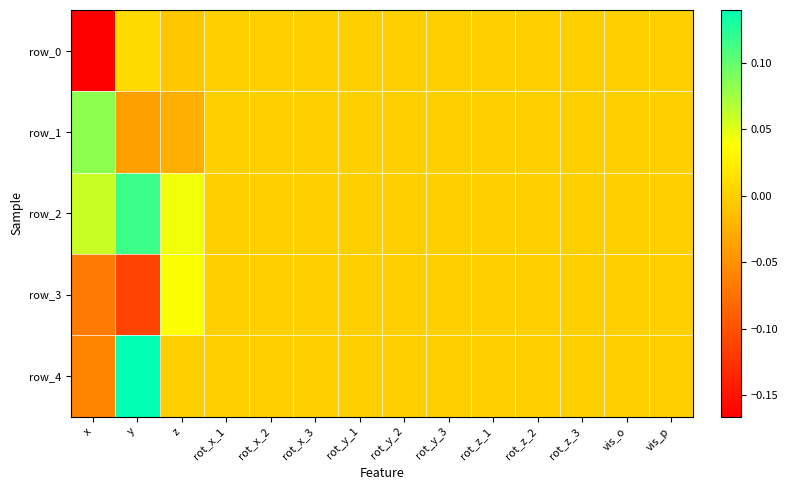

What is the sum of all row_3 values?

-0.1